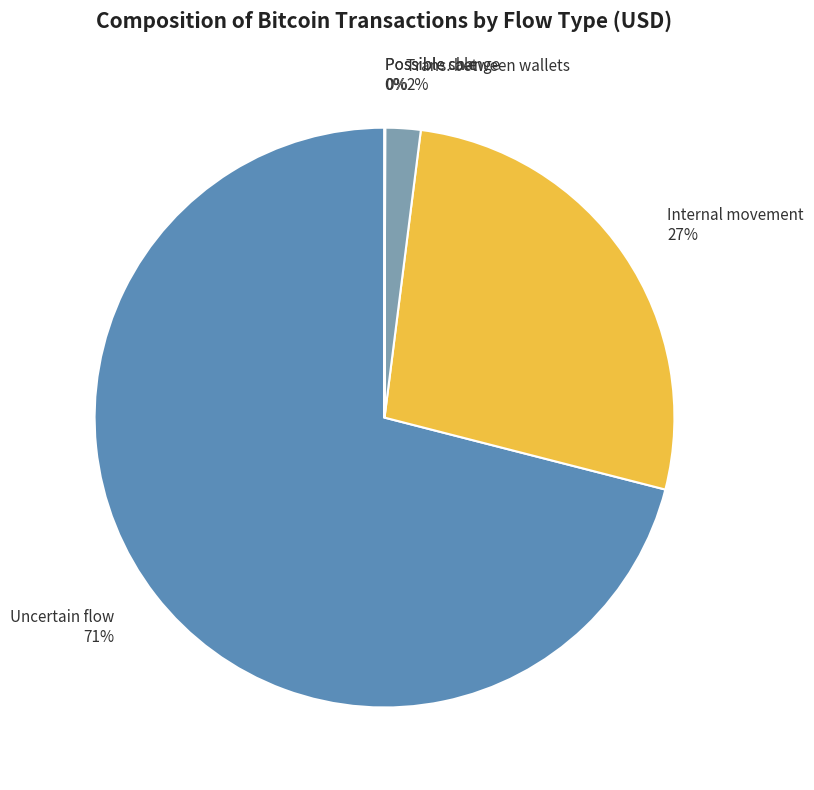

To the nearest percent, what is the difference between the largest and smallest slice percentages?

71%